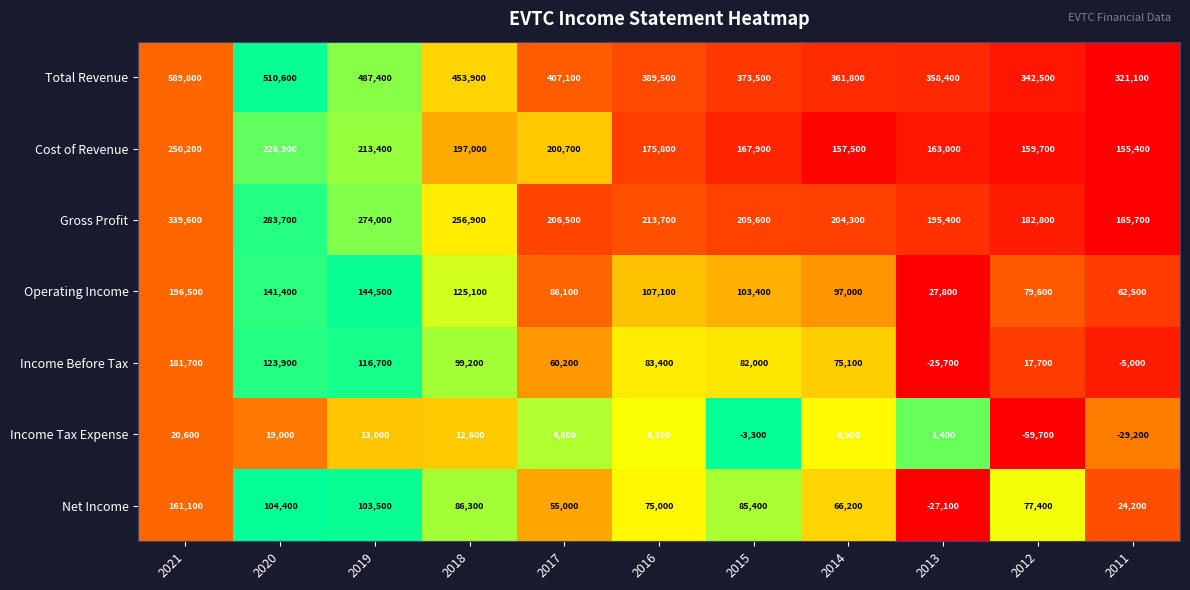

At how many categories does at least one series exceed 0?

11